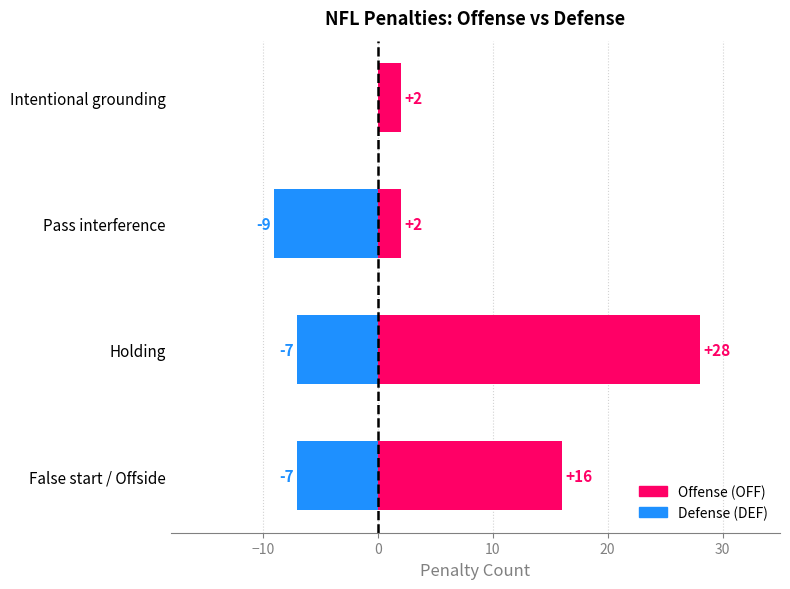

How many DEF values are between -7 and 0?

3